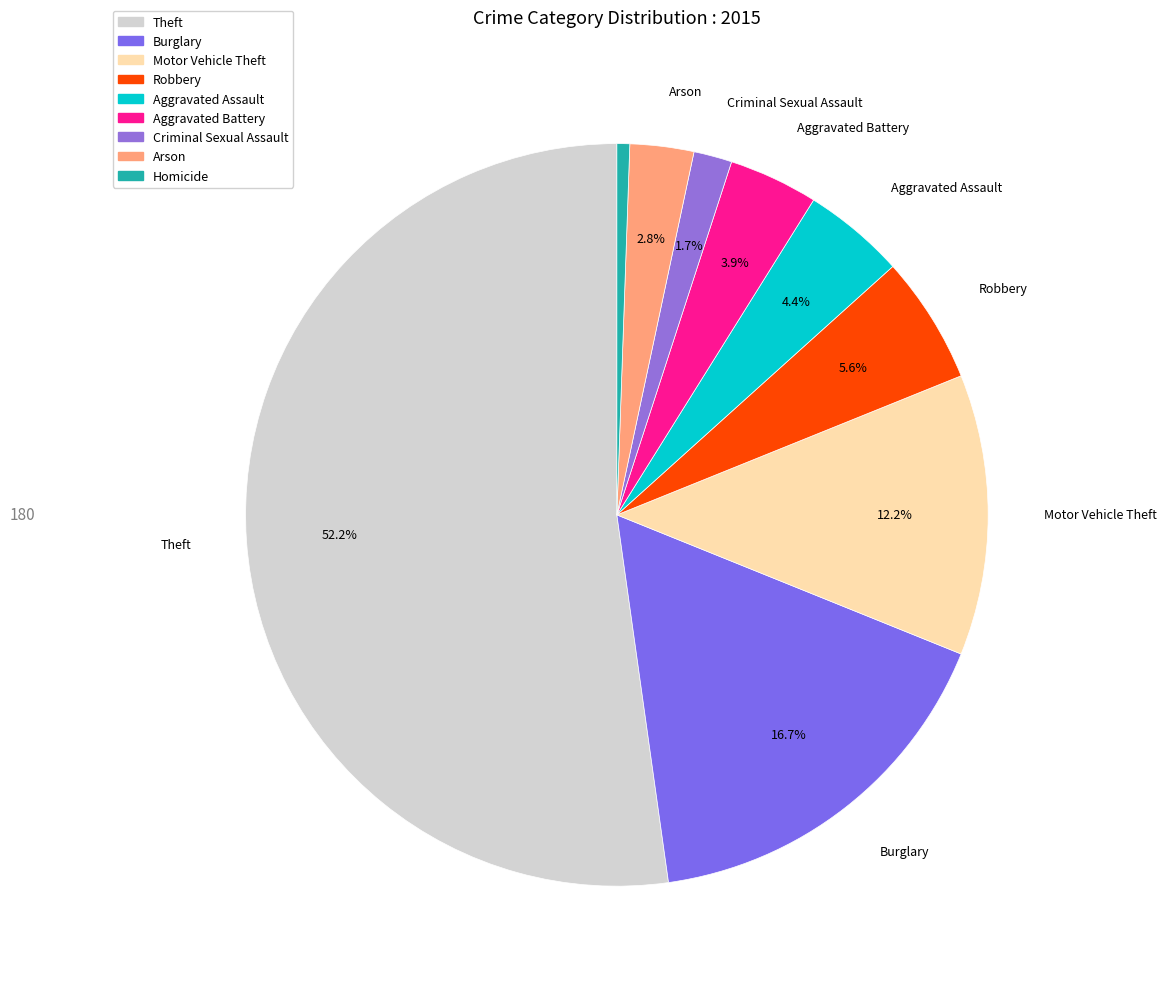

Count the number of slices in the pie.

9